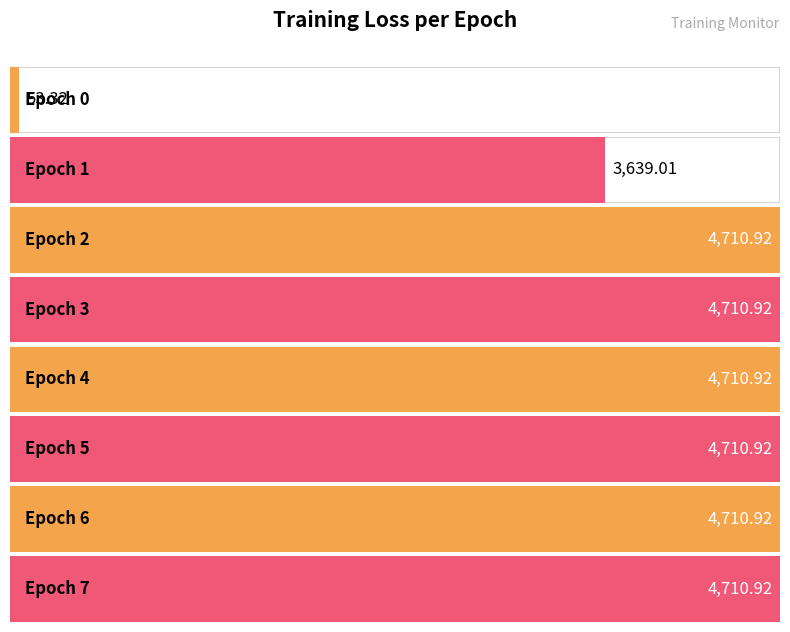

Count the number of values greater than 4710.

6